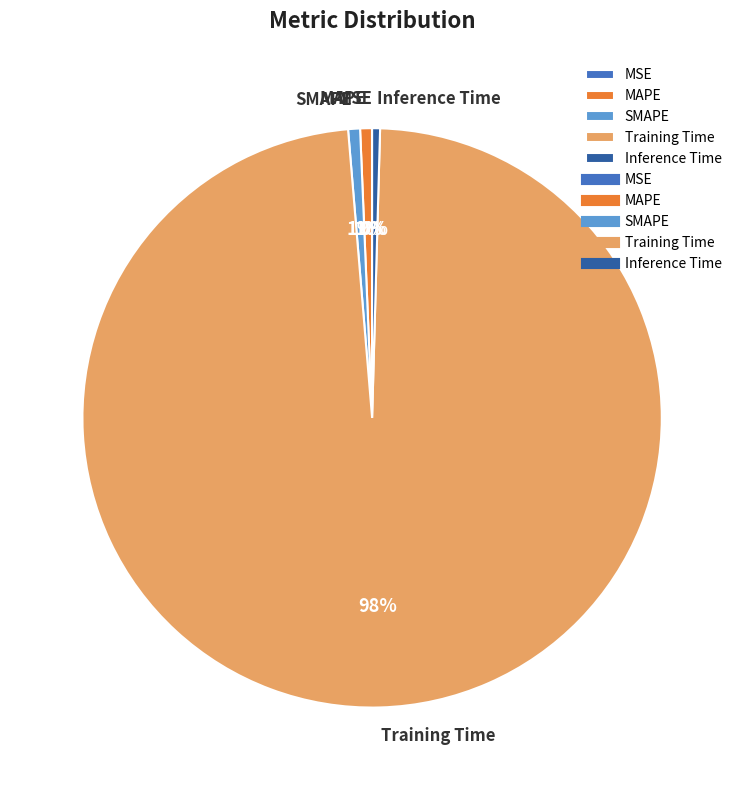

Which slice is the largest?

Training Time